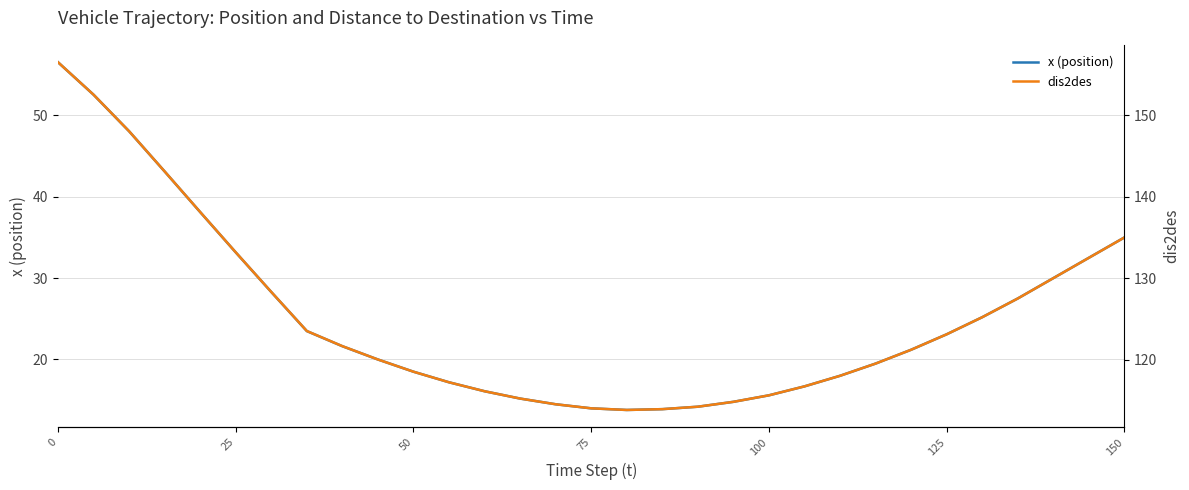

True or false: x (position) and dis2des intersect in this chart.

False